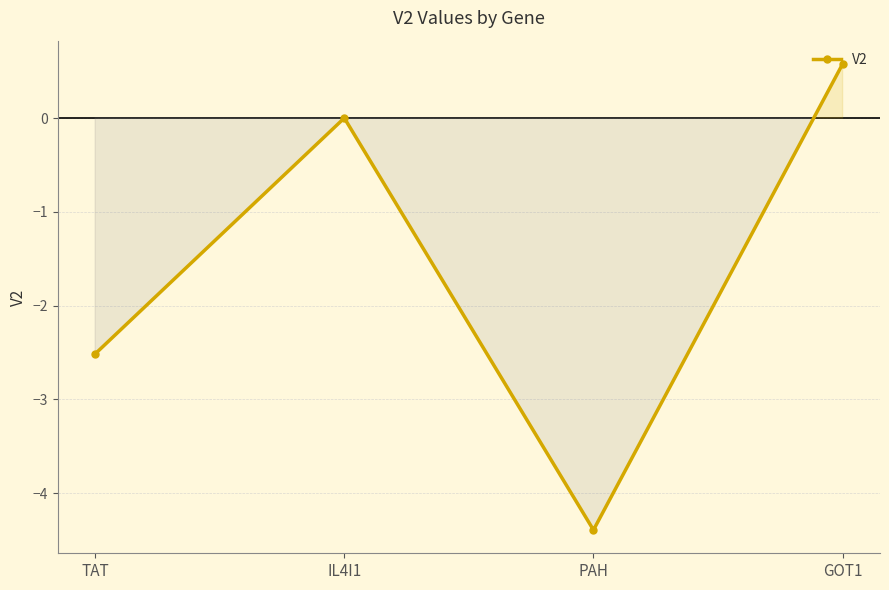

What is the label of the 2nd point from the left?

IL4I1